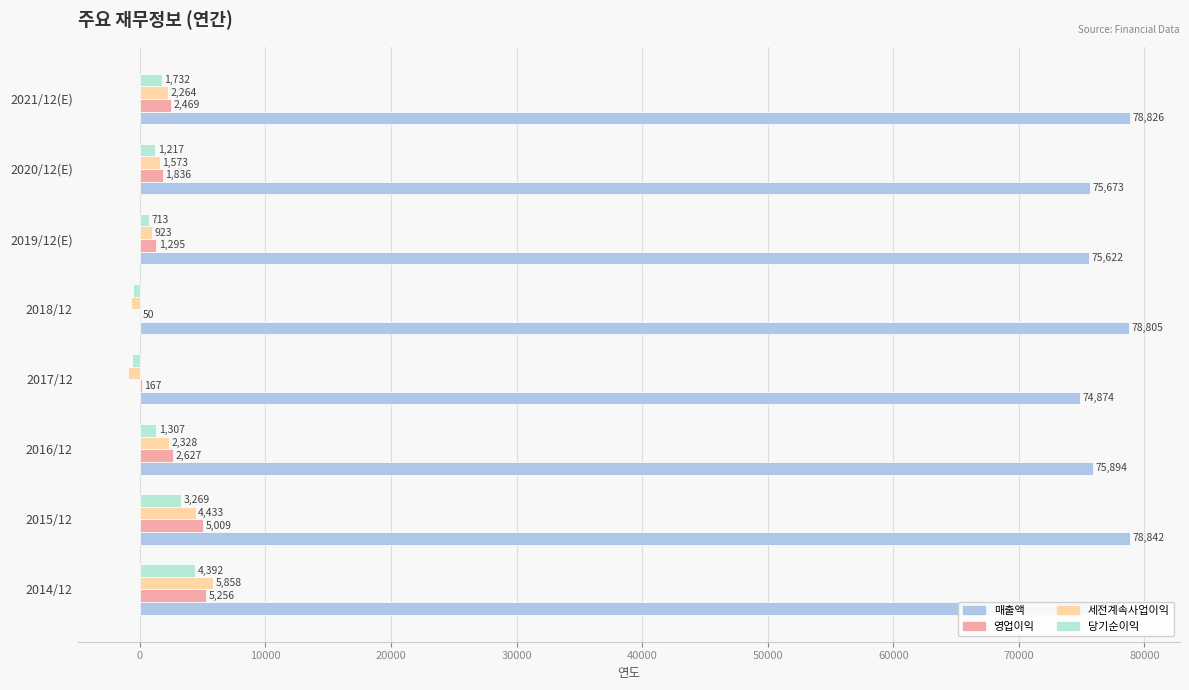

Which series changed the most between 2014/12 and 2021/12(E)?

세전계속사업이익